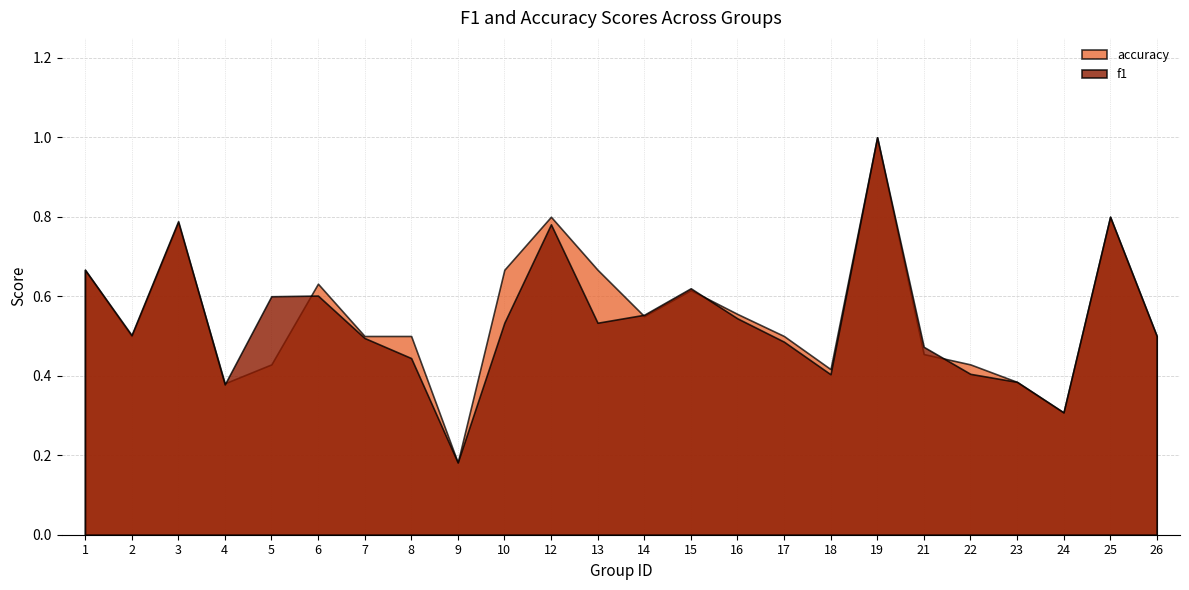

Where is accuracy nearest to the value 0?

9